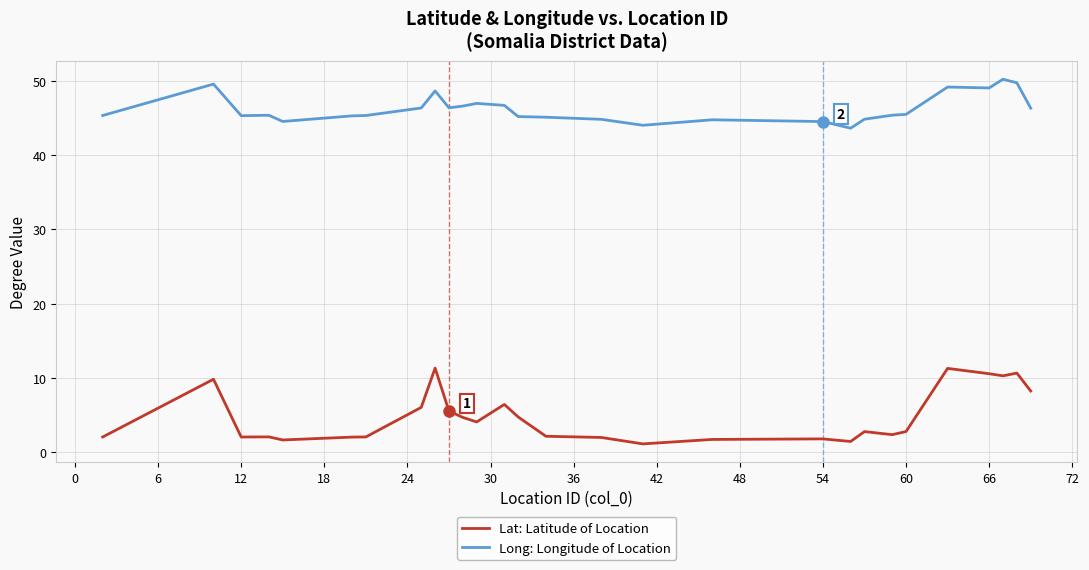

What is the difference between the maximum and minimum values in the Lat: Latitude of Location series?

10.2